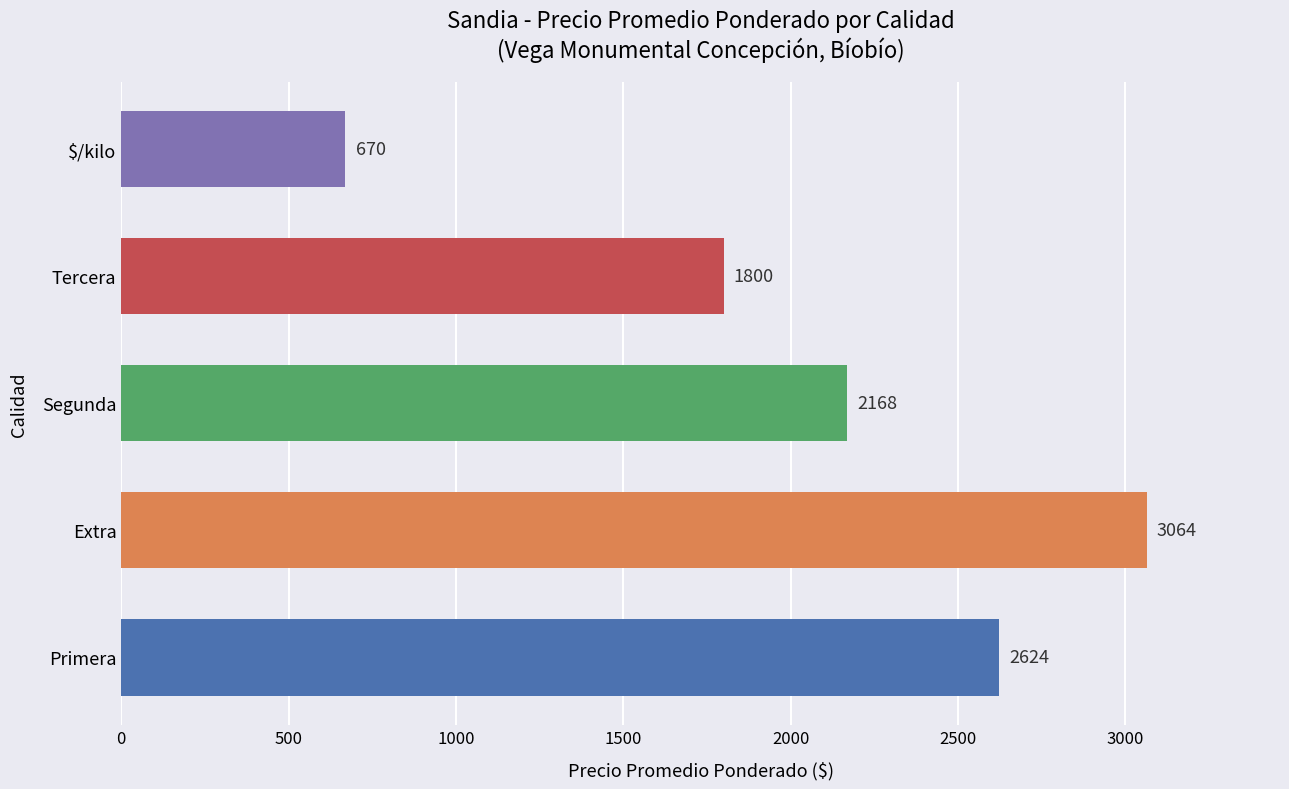

Reading top to bottom, list all the values displayed in this chart.

670	1800	2168	3064	2624